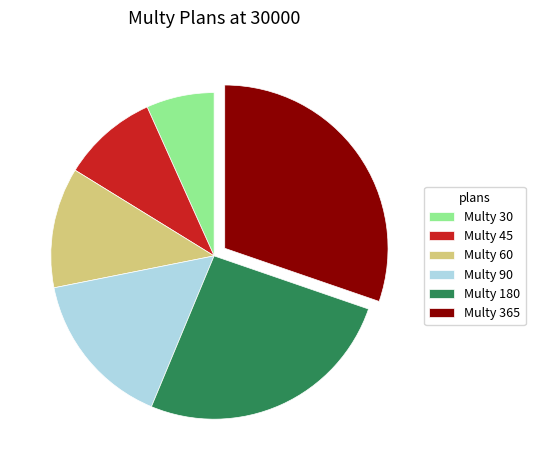

Rank the categories by value from highest to lowest.

Multy 365, Multy 180, Multy 90, Multy 60, Multy 45, Multy 30